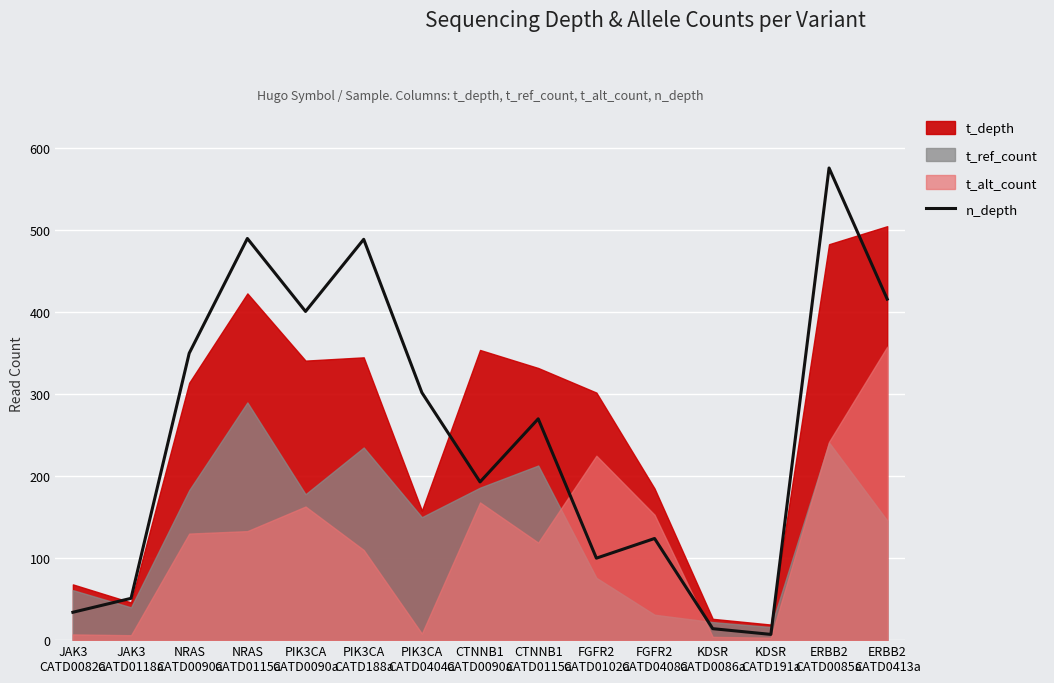

At which category does the data reach its first local valley?

PIK3CA
CATD0090a